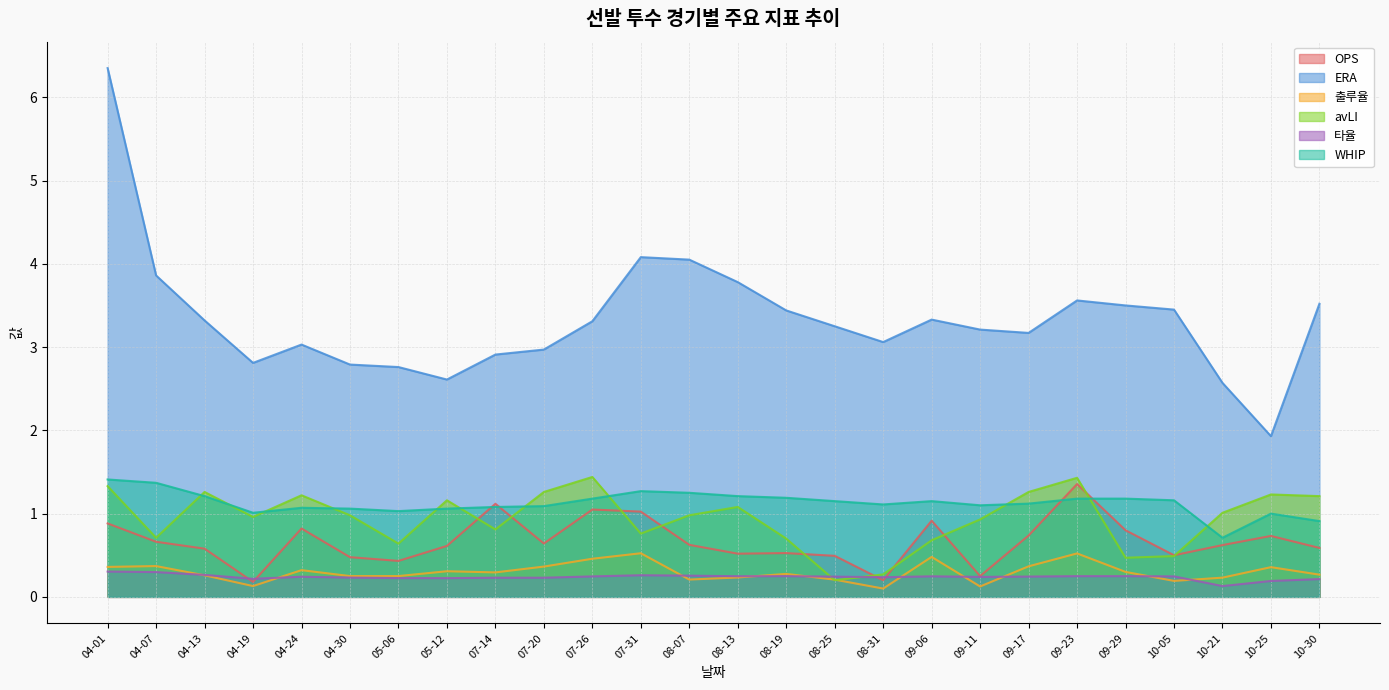

How many lines are shown in the chart?

6